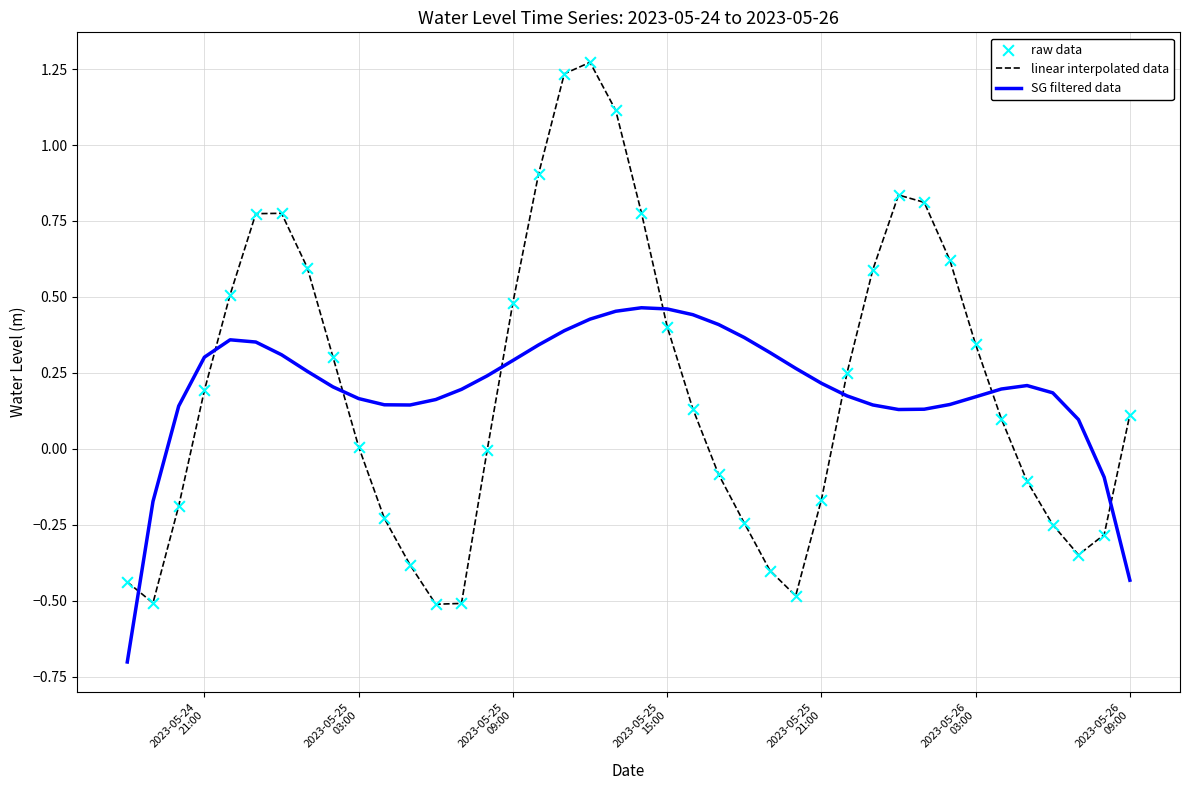

What is the minimum value shown in the chart?

-0.7